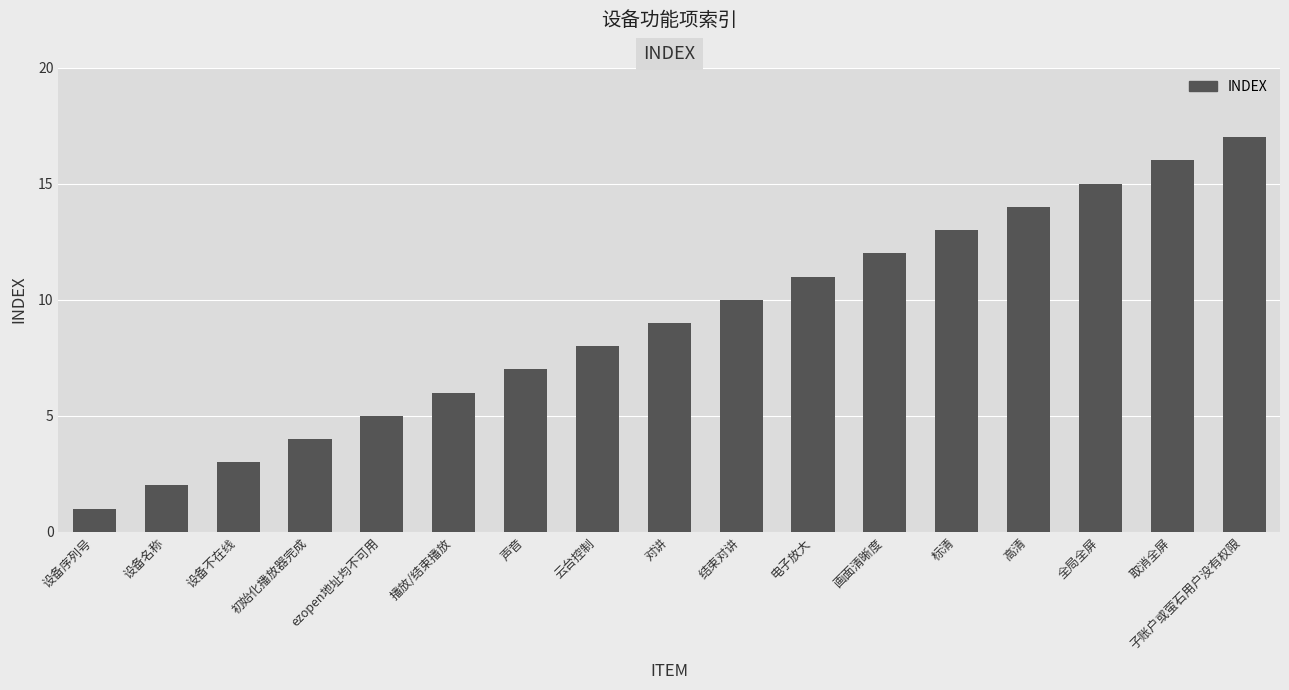

What is the value of the 11th bar from the left?

11